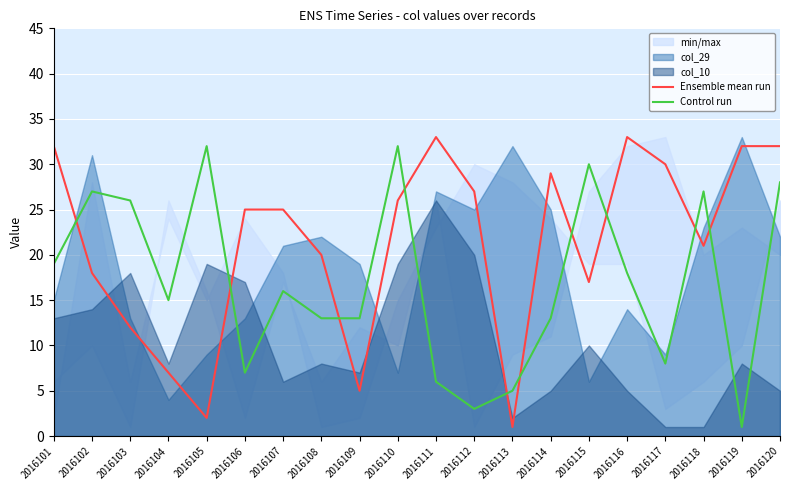

True or false: Ensemble mean run has a value of 5 at 2016109.

True